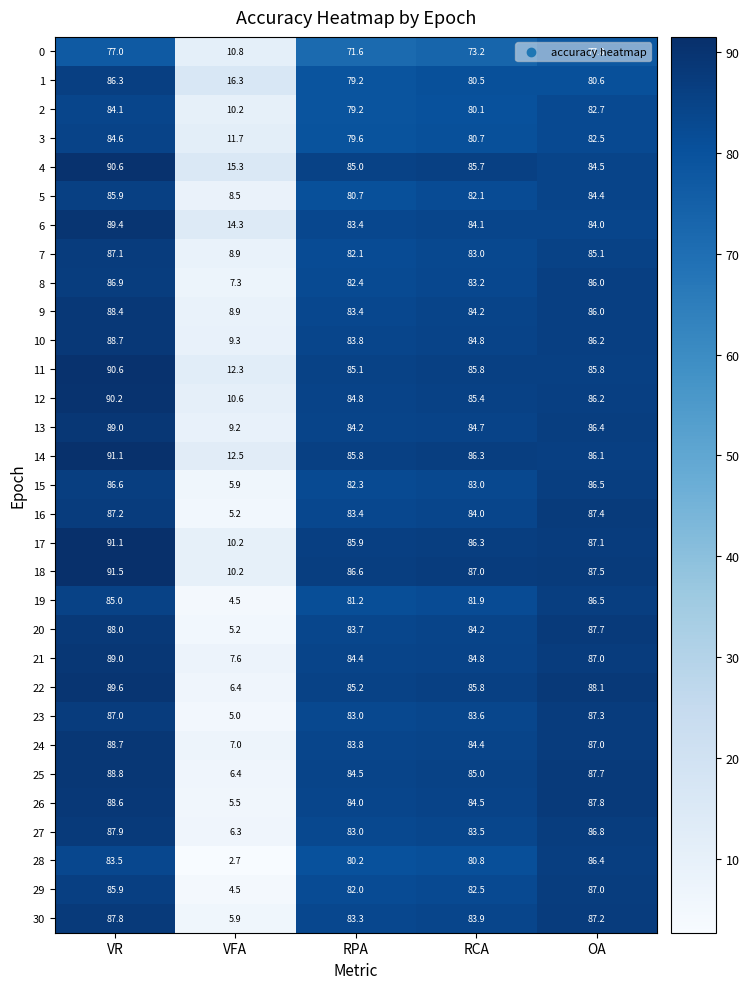

The value of 13 at RCA is 84.7. True or false?

True